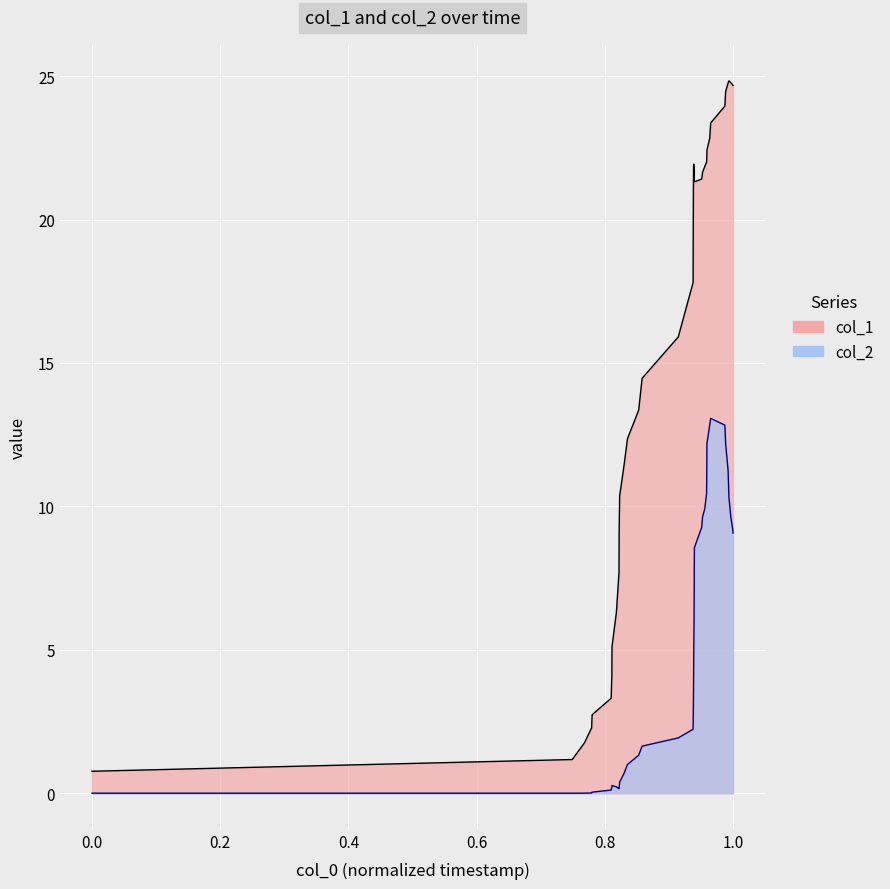

True or false: col_2 and col_1 intersect in this chart.

False